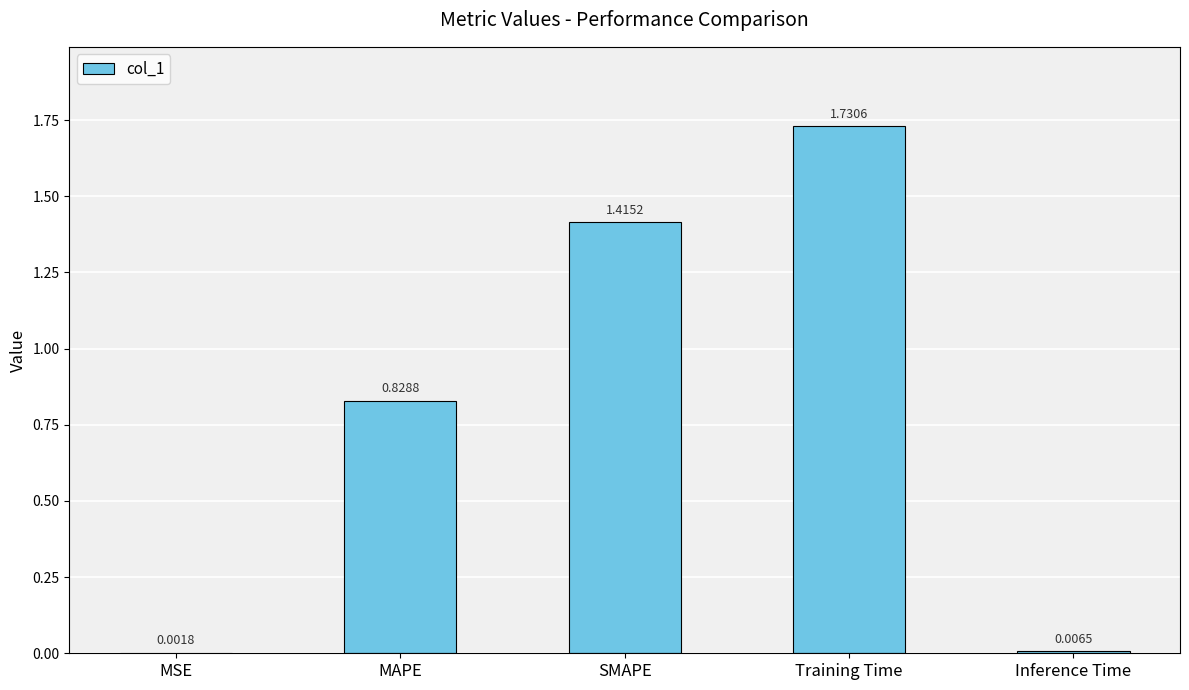

At which category does the chart reach its peak across all series?

Training Time